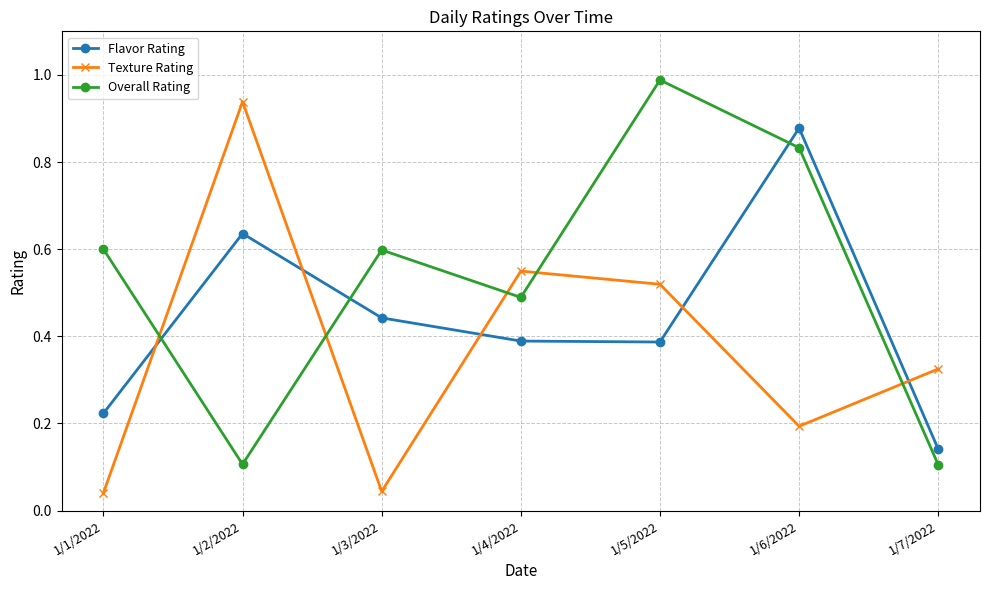

What position from the right is 1/6/2022?

2